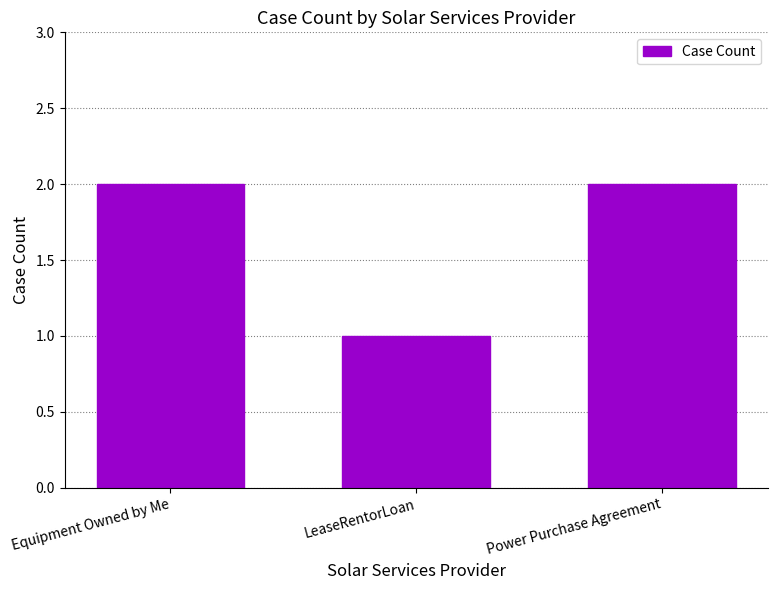

Reading left to right, extract all data points from this chart.

2	1	2